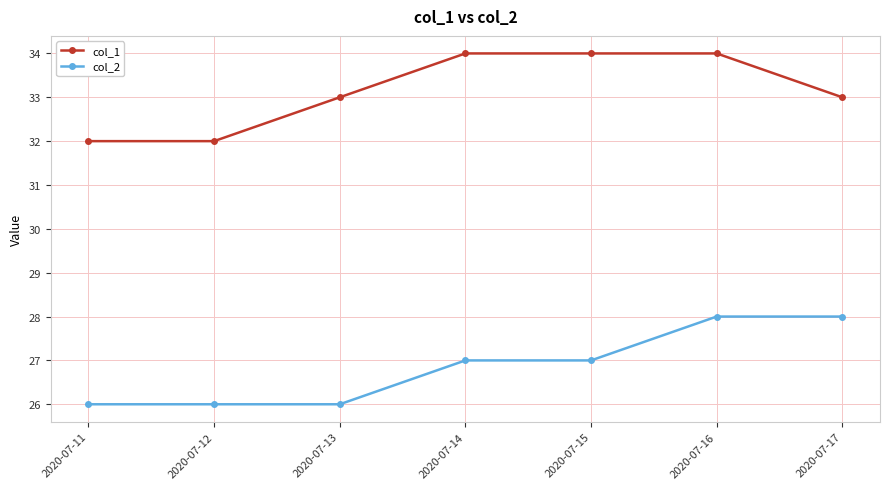

What is the total value across all series at 2020-07-11?

58